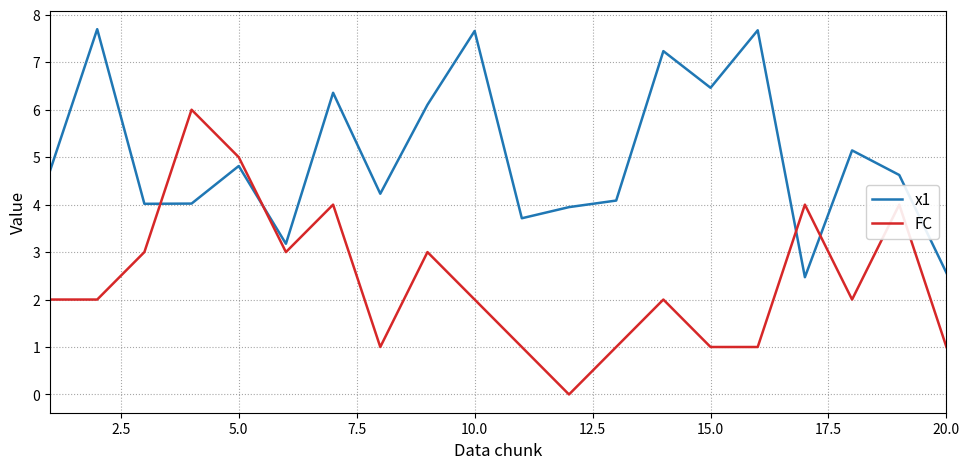

Rank the series by their maximum value, from lowest to highest.

FC, x1